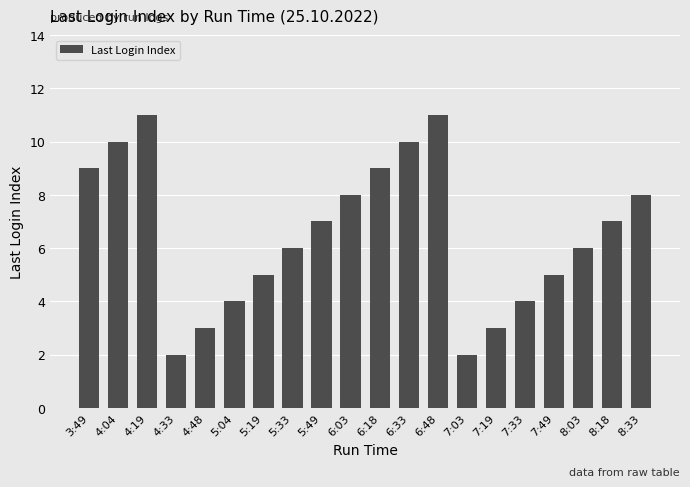

At which label does the data first exceed 7?

3:49